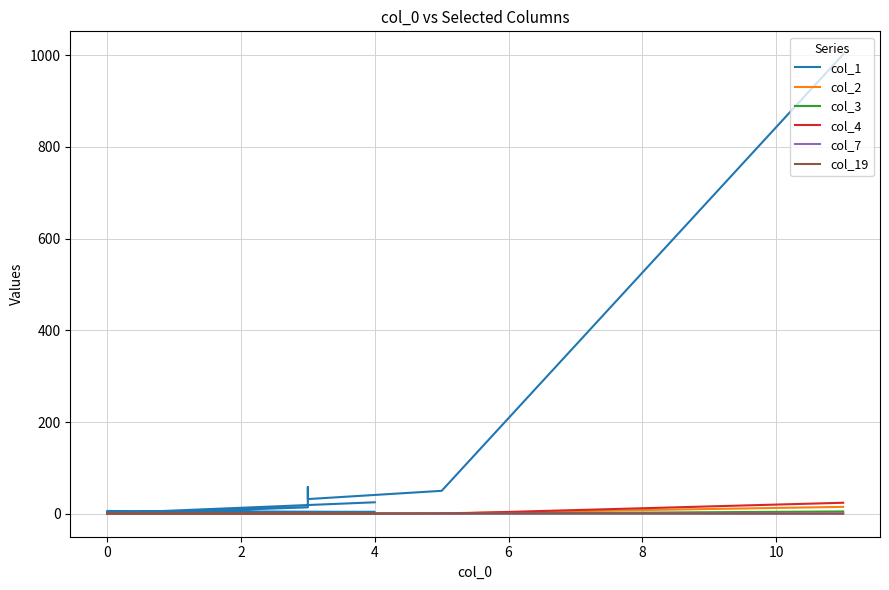

True or false: col_4 has more than 1 interior local peaks.

False